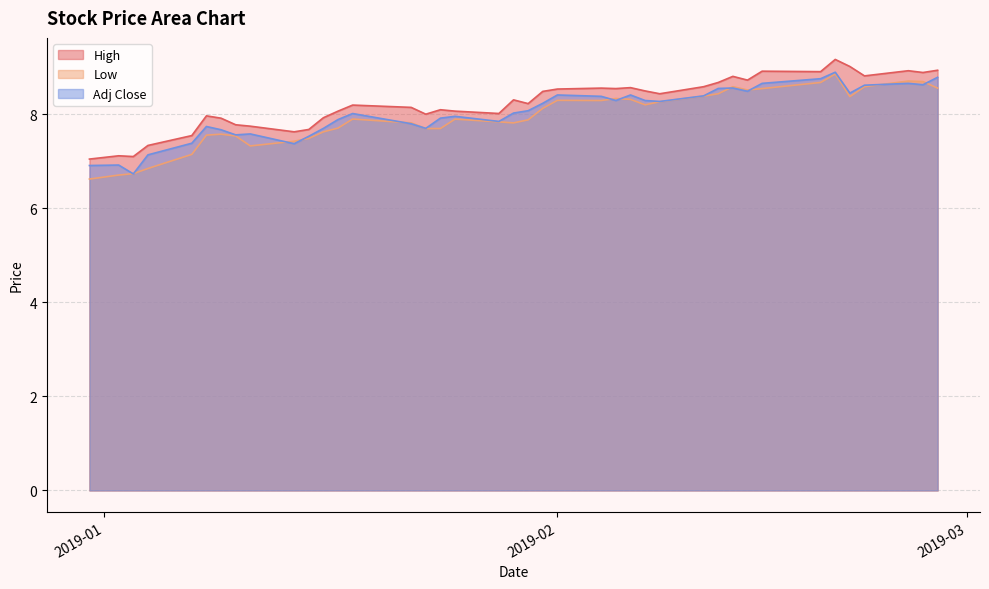

What is the maximum value shown in the chart?

9.2